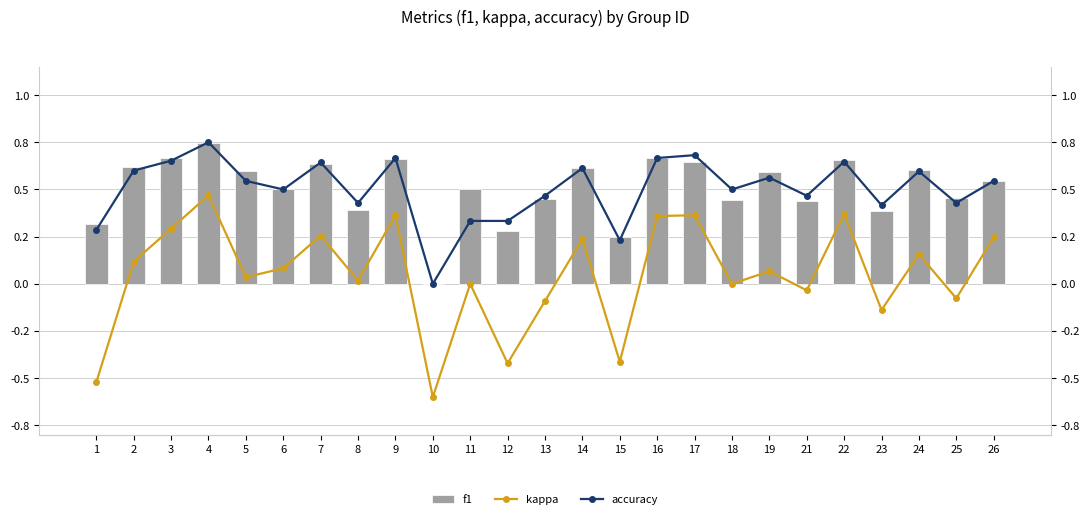

Is it true that f1 equals 0.4 at 23?

True